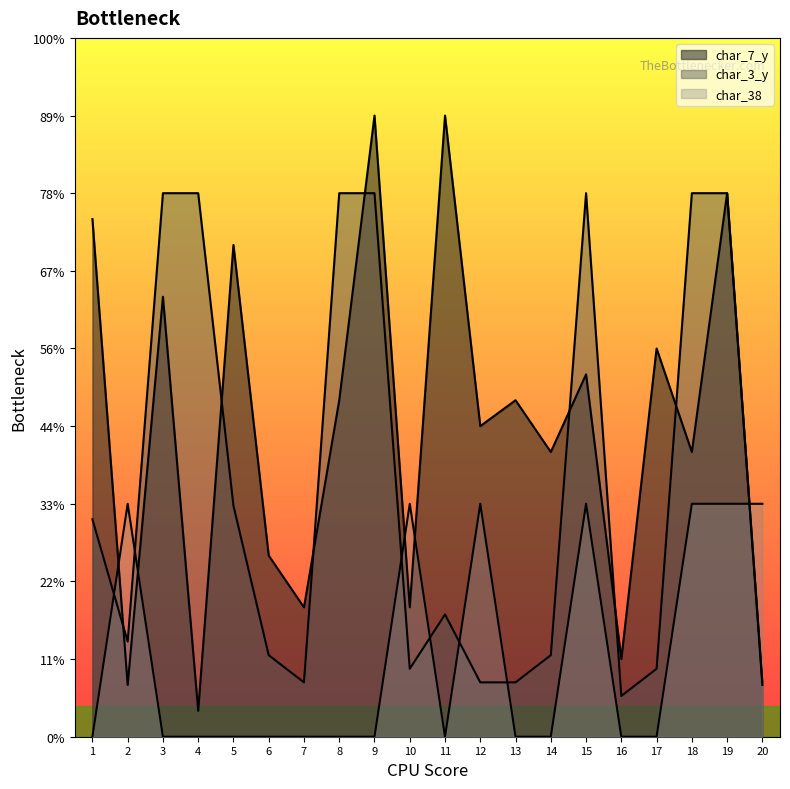

List the series in order of their peak value, highest first.

char_7_y, char_3_y, char_38